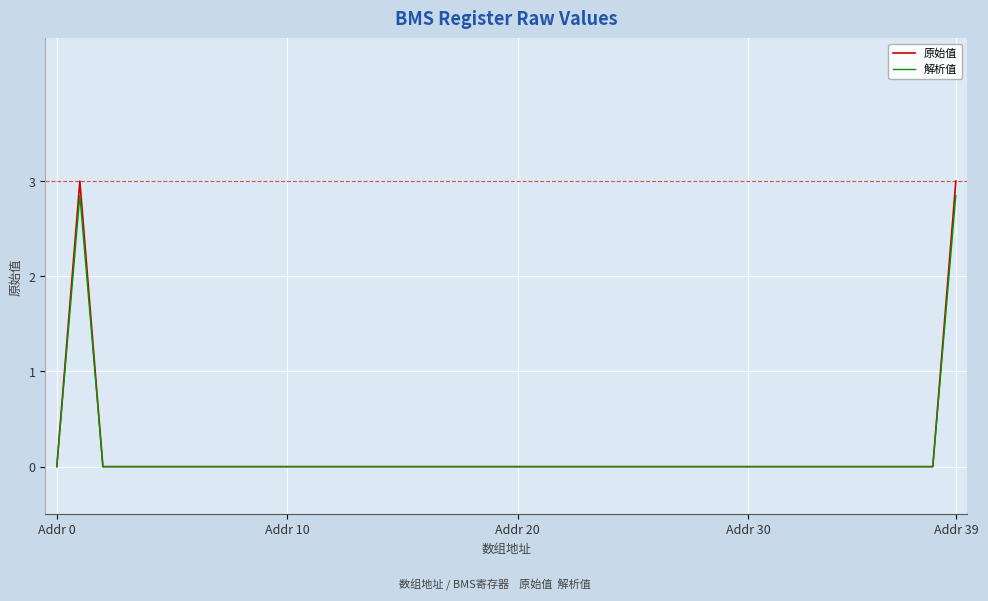

What is the greatest value displayed?

3.0